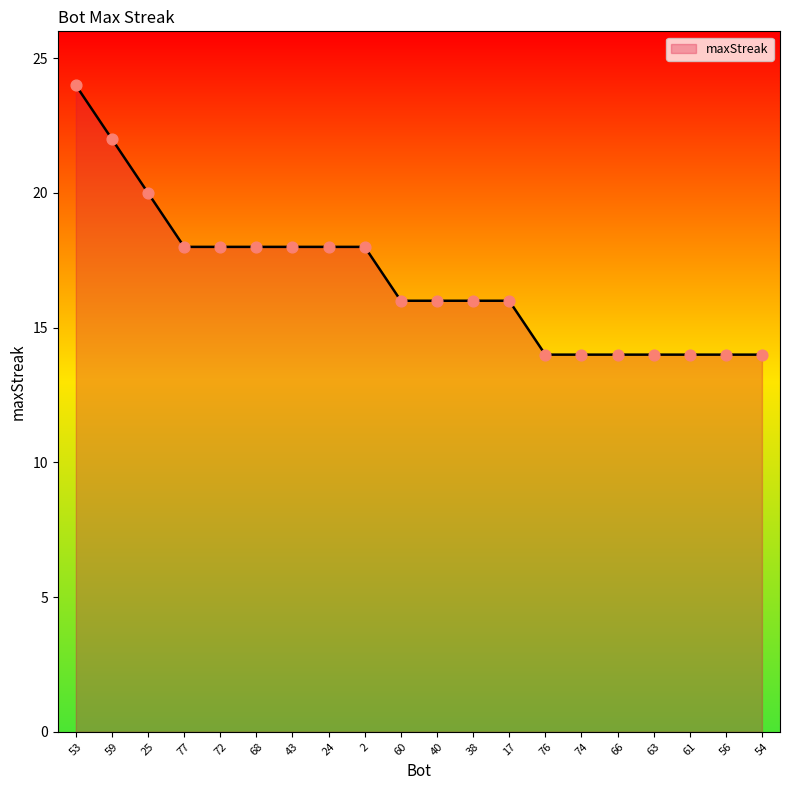

Which has a higher value, 76 or 24?

24